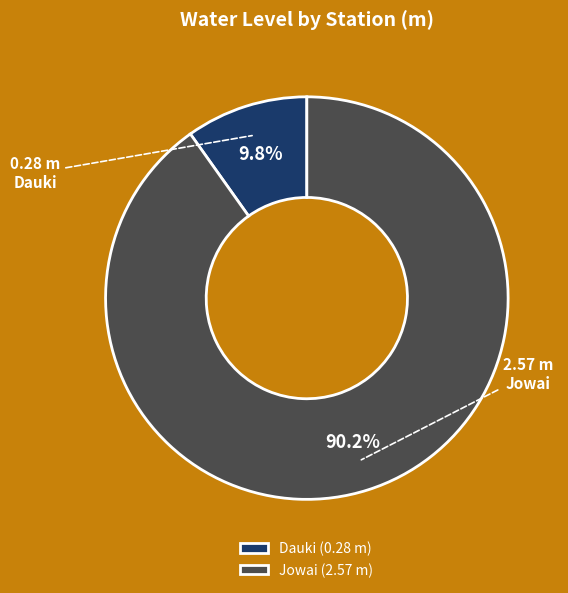

To the nearest percent, what percentage of the pie is Jowai?

90%